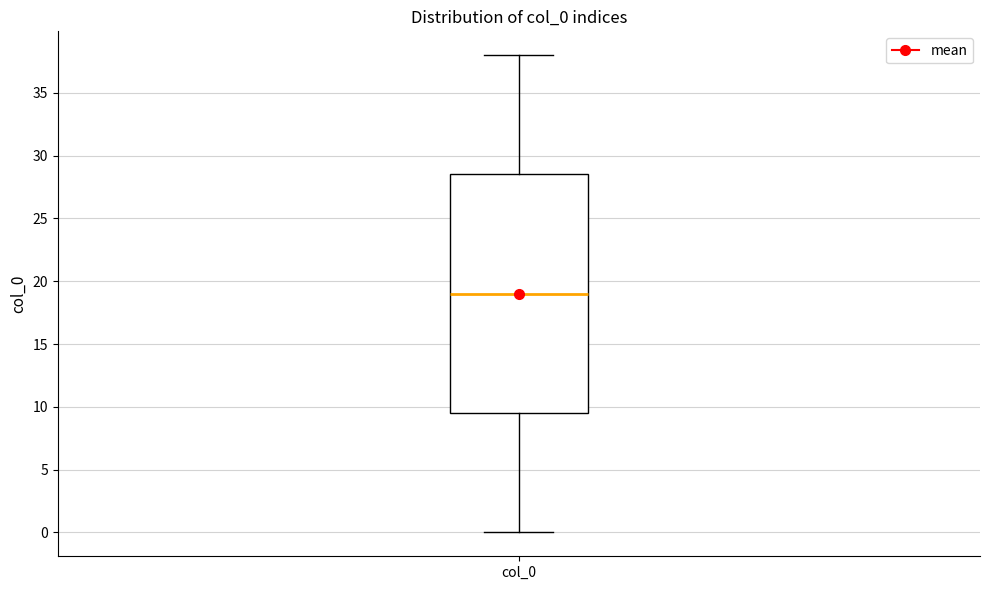

Read this box plot against the y-axis: the position of the median line, the range covered by the box, and the ends of both whiskers. The values are not printed on the chart, so give them approximately, as read against the axis.

median 19.0, box 9.5 to 28.5, whiskers 0.0 to 38.0